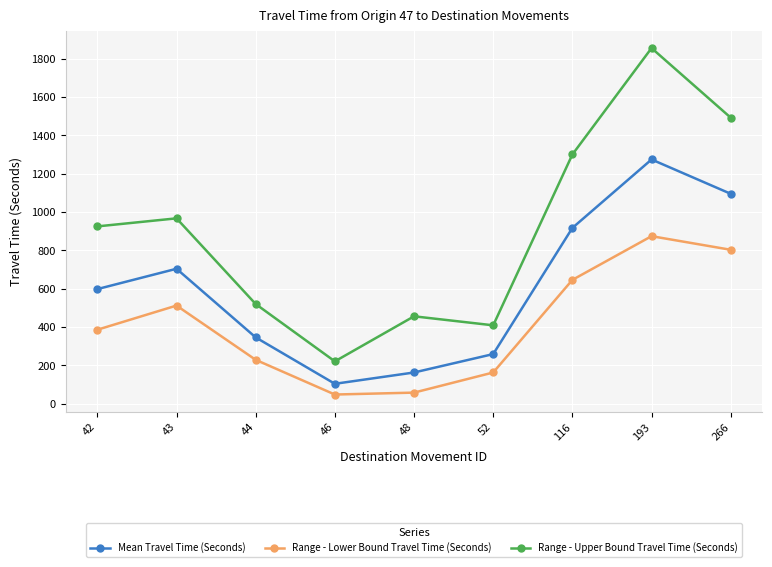

The Mean Travel Time (Seconds) series shows 104 at 46. True or false?

True